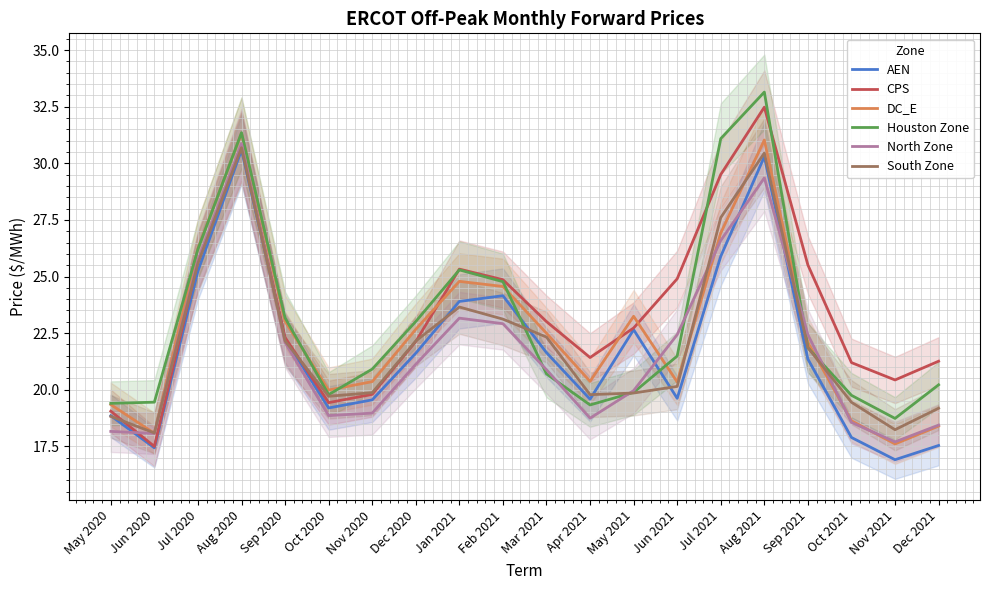

How many times do North Zone and Houston Zone cross each other?

6